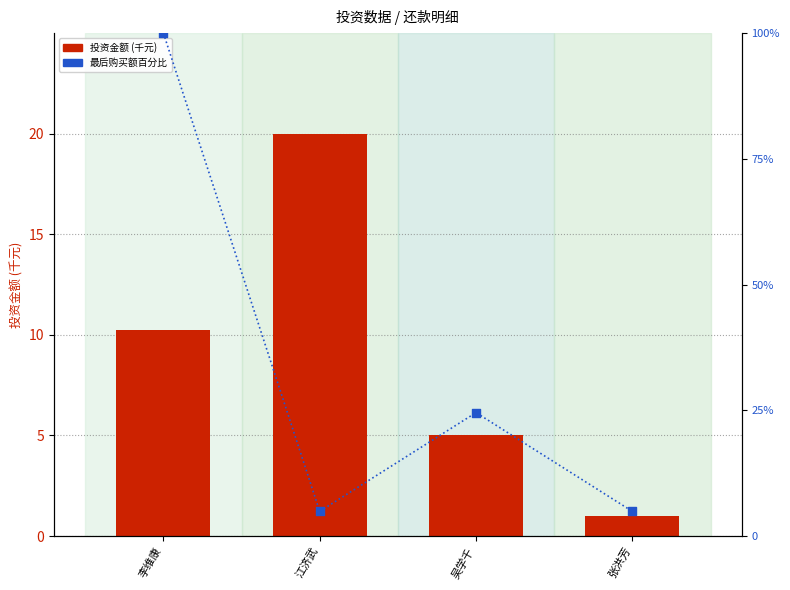

What are all the series names shown in the legend?

投资金额 (千元), 最后购买额百分比